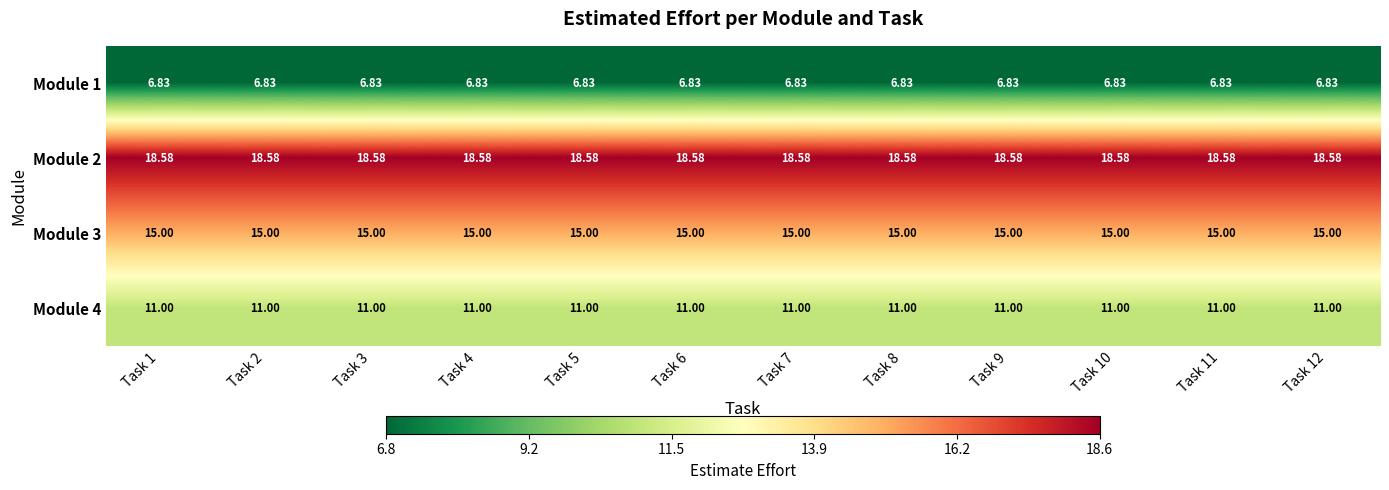

Is the value of Module 2 at Task 10 greater than the value of Module 3 at Task 6?

Yes